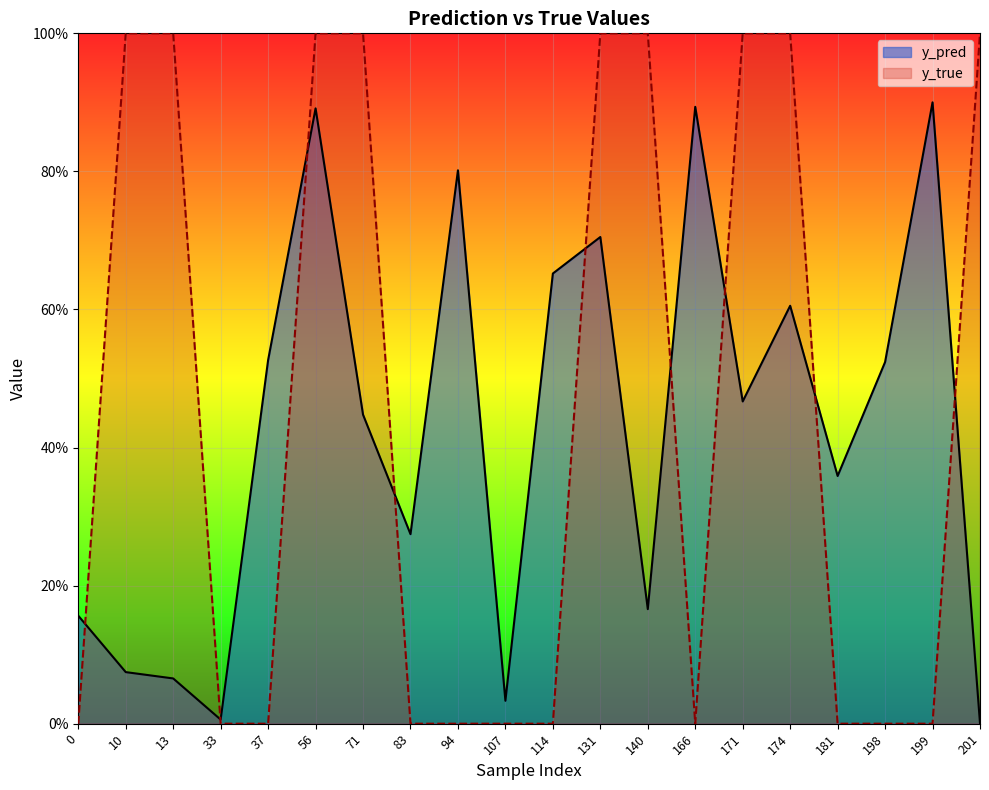

At which category does y_pred reach its first local peak?

56